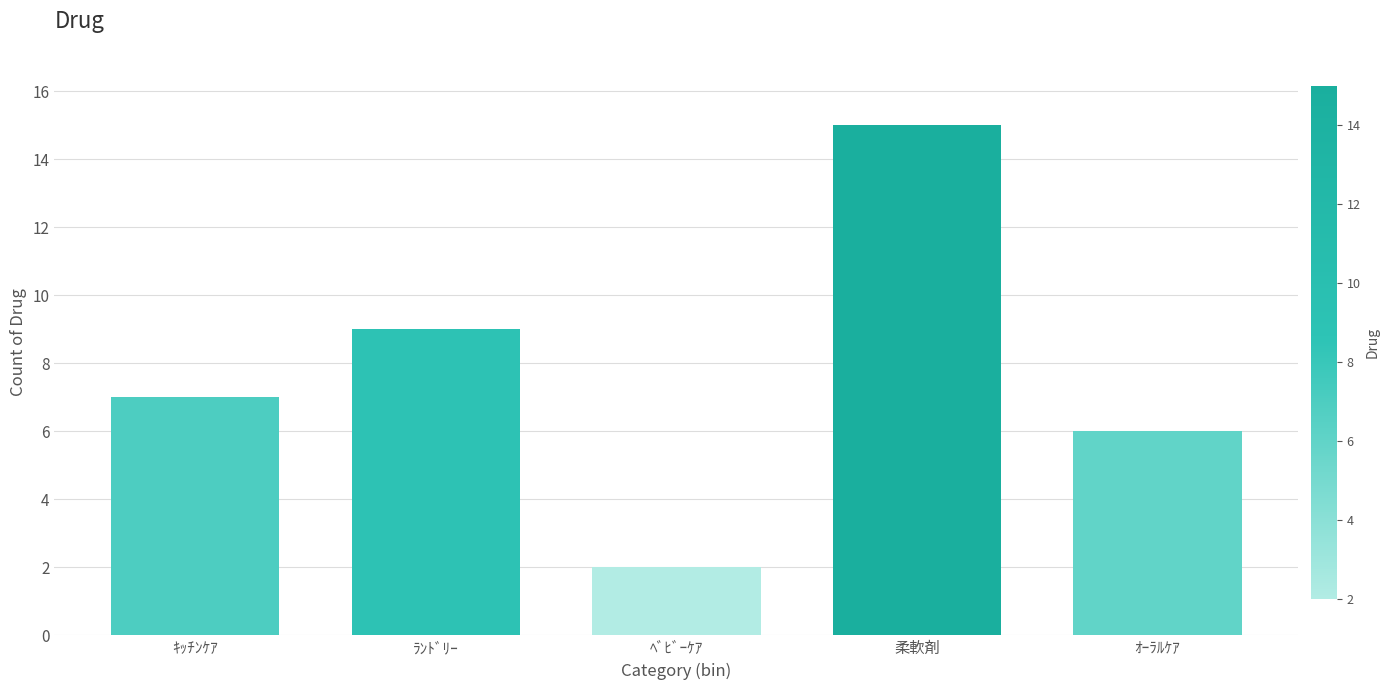

Reading left to right, extract all data points from this chart.

ｷｯﾁﾝｹｱ=7	ﾗﾝﾄﾞﾘｰ=9	ﾍﾞﾋﾞｰｹｱ=2	柔軟剤=15	ｵｰﾗﾙｹｱ=6